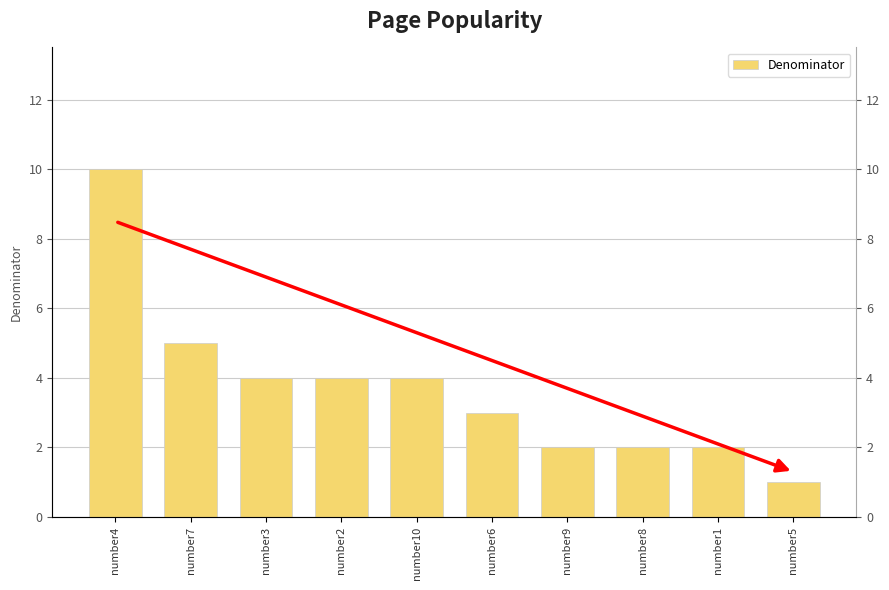

Reading left to right, extract all data points from this chart.

10	5	4	4	4	3	2	2	2	1